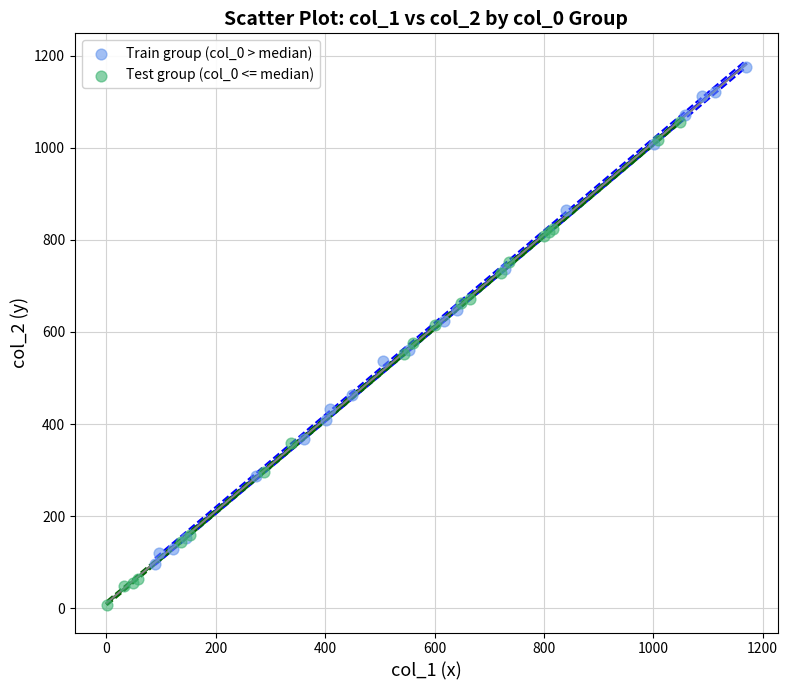

Which series has the widest spread of Y values?

Train group (col_0 > median)